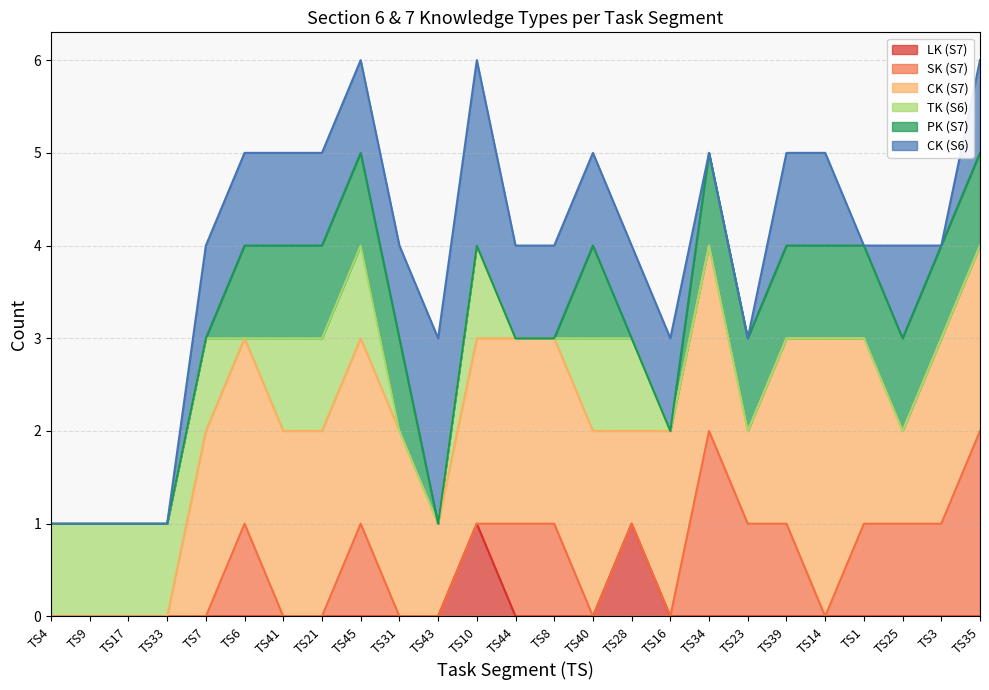

True or false: TK (S6) and SK (S7) intersect in this chart.

True